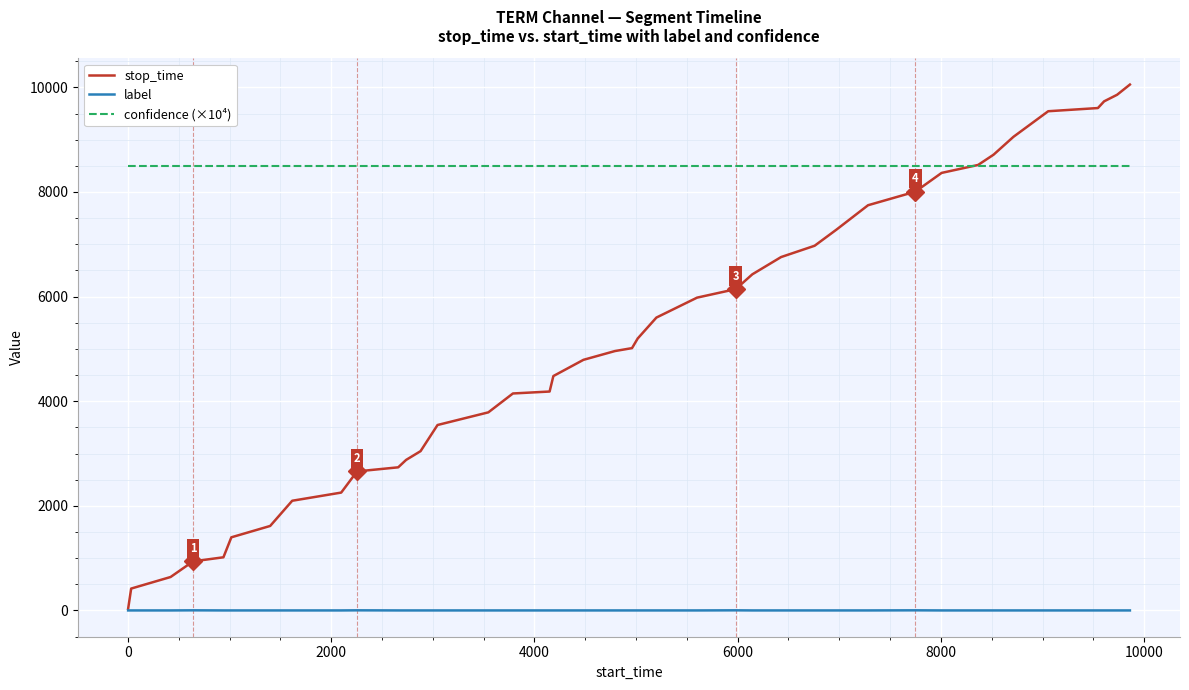

True or false: label and confidence (×10⁴) intersect in this chart.

False